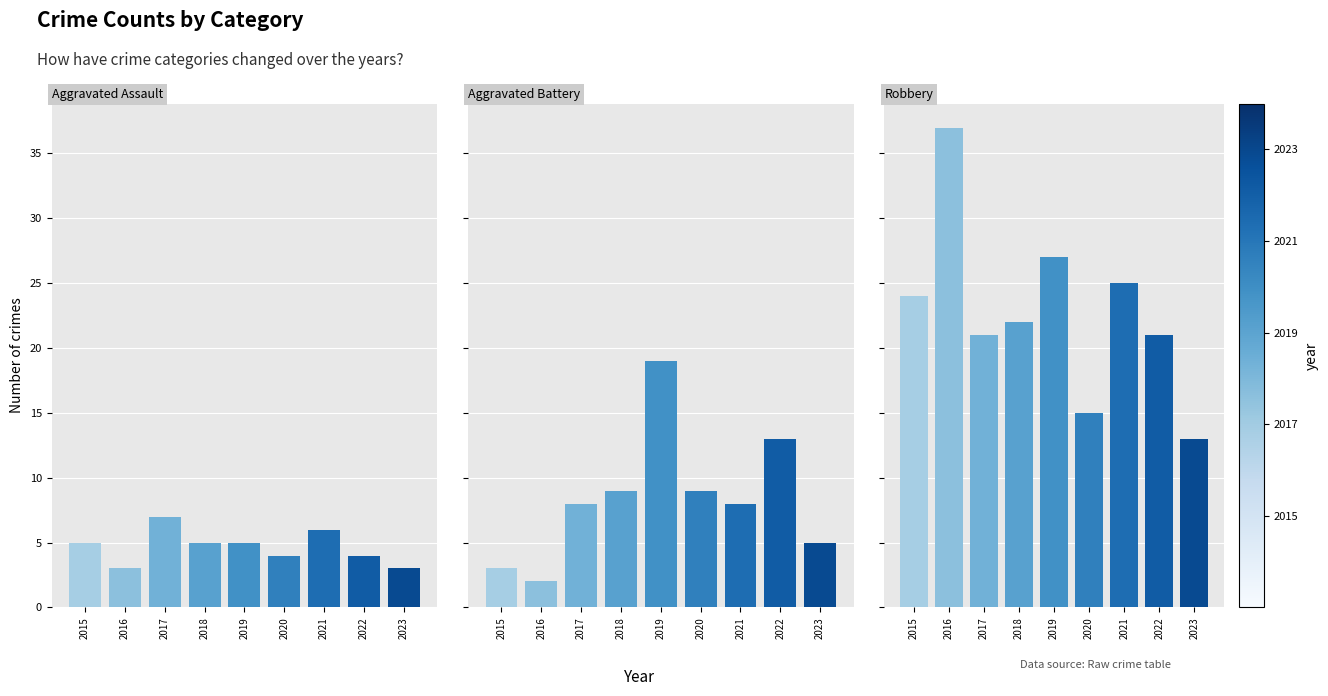

Reading right to left, transcribe all the data shown in this chart.

Aggravated Assault: 3	4	6	4	5	5	7	3	5
Aggravated Battery: 5	13	8	9	19	9	8	2	3
Robbery: 13	21	25	15	27	22	21	37	24